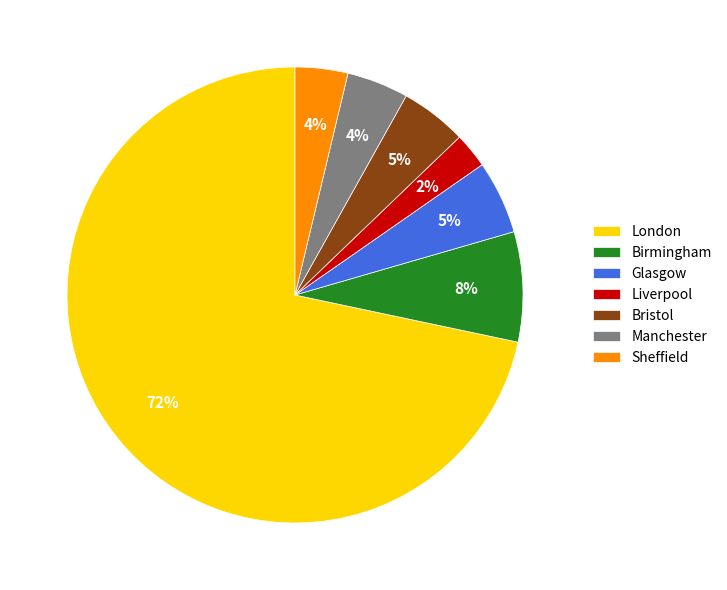

Which slice is the smallest?

Liverpool